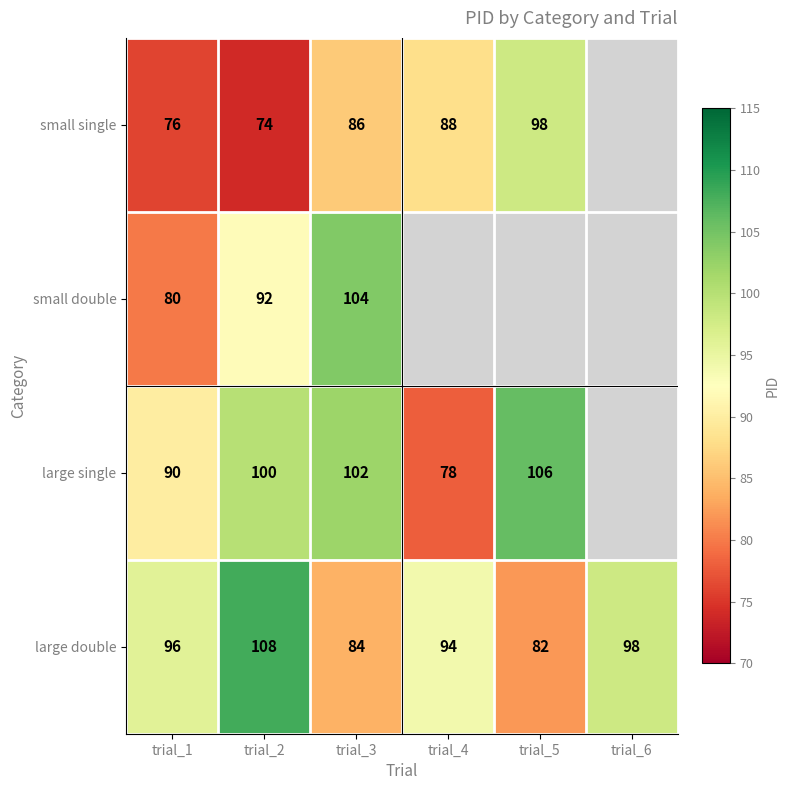

The value of large double at trial_3 is 44. True or false?

False